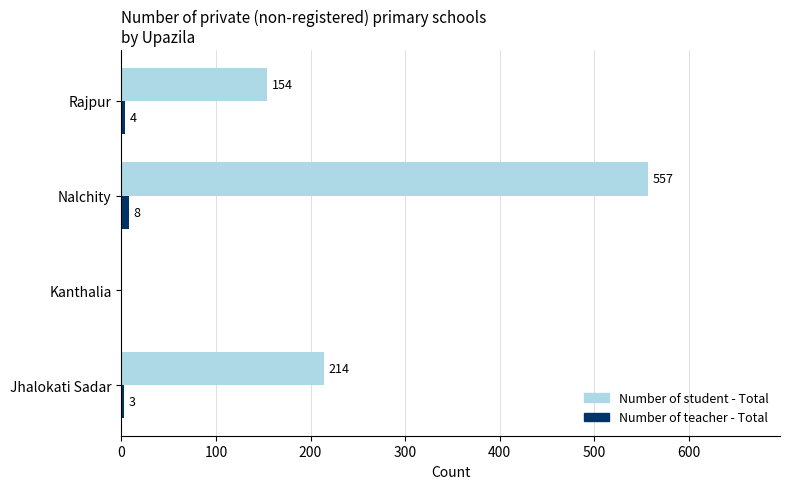

What is the sum of all Number of student - Total values?

925